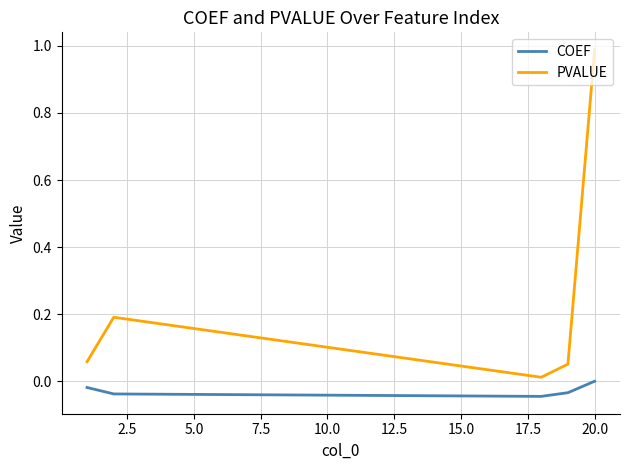

Rank the series by their average value, from highest to lowest.

PVALUE, COEF